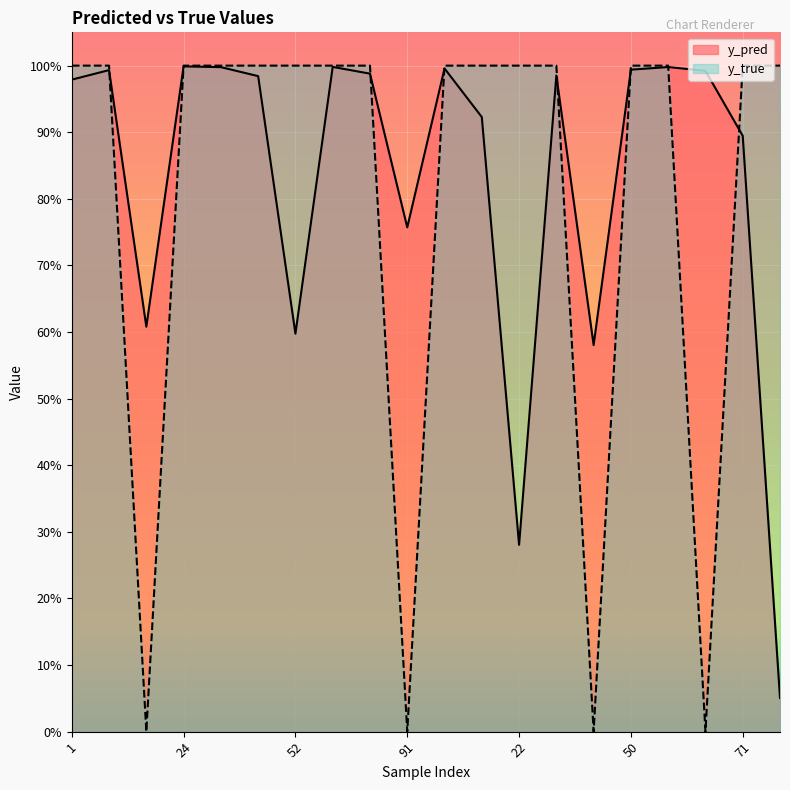

Rank the series by their average value, from highest to lowest.

y_pred, y_true